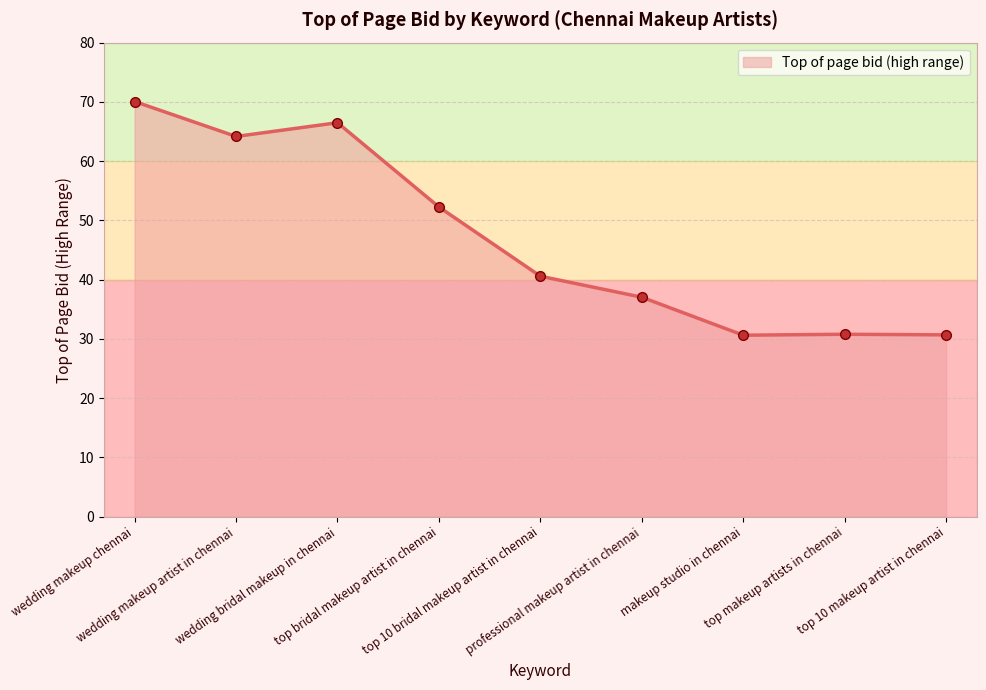

How many values exceed 40?

5